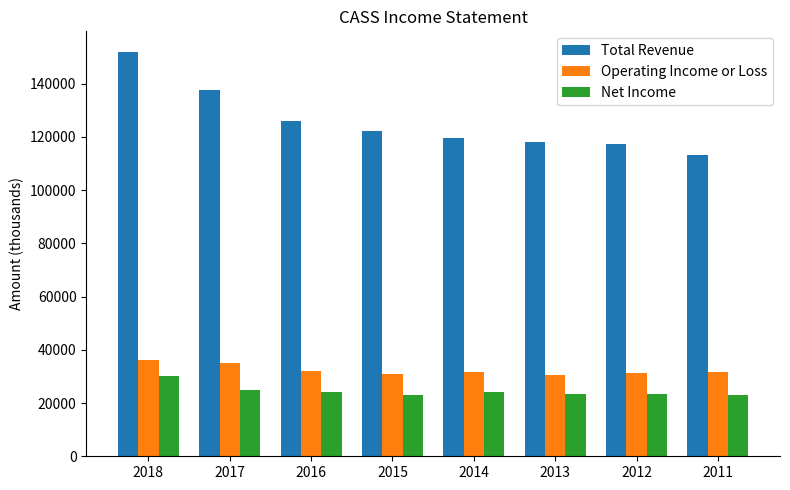

What is the spread (max minus min) of values at 2012?

93800